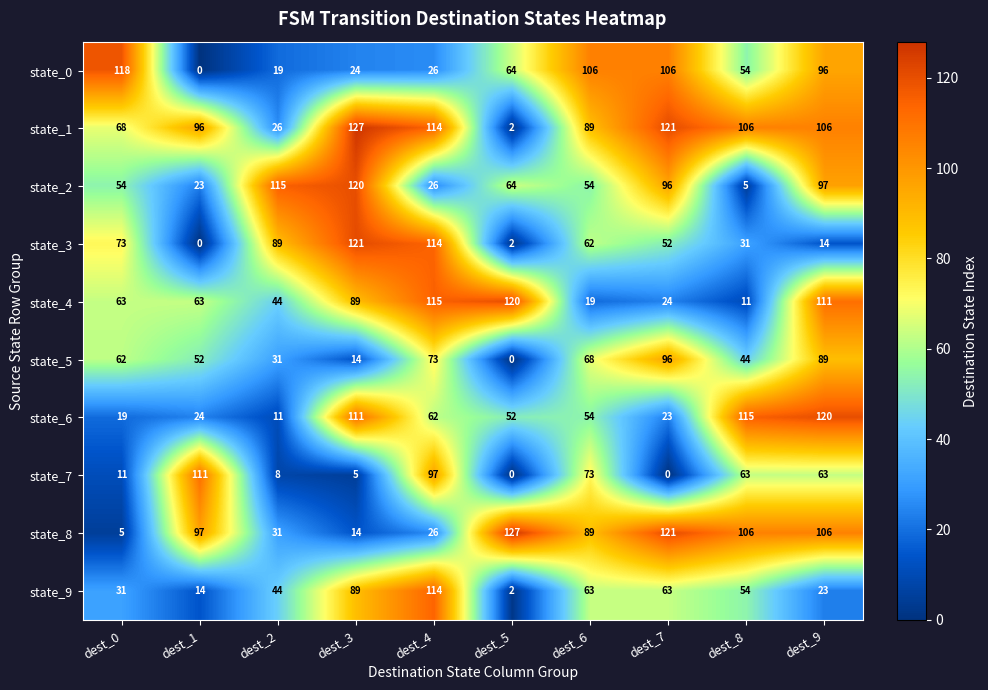

What is the highest value of the state_2 series?

120